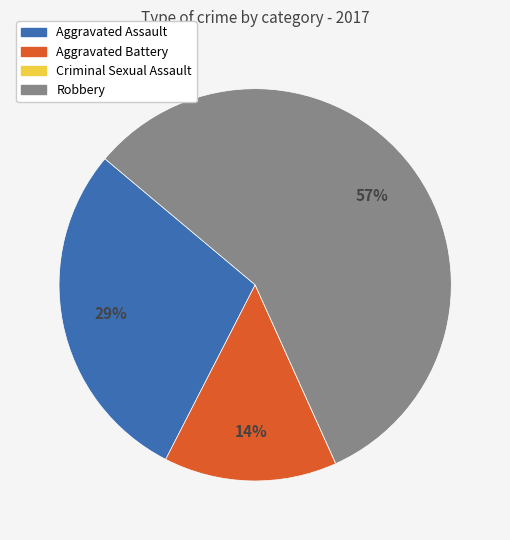

Is there a majority slice in this chart?

Yes